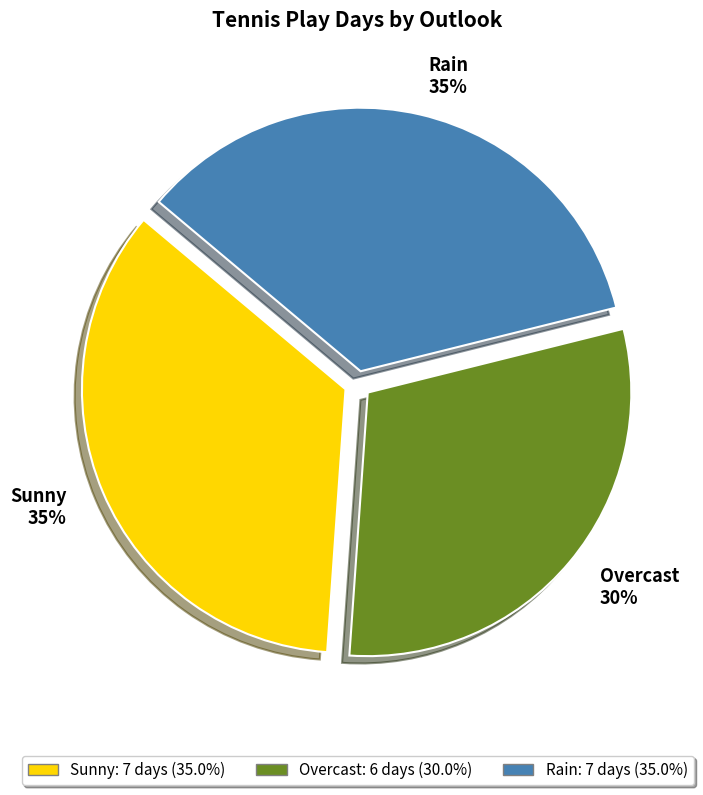

The Sunny slice represents 35% of the pie. True or false?

True